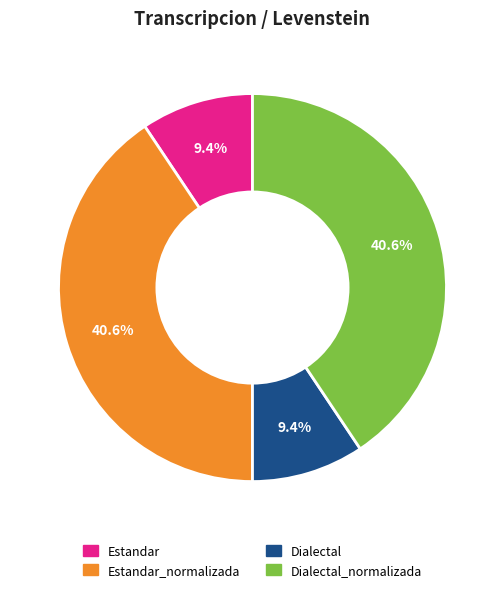

The Estandar_normalizada slice represents 31% of the pie. True or false?

False